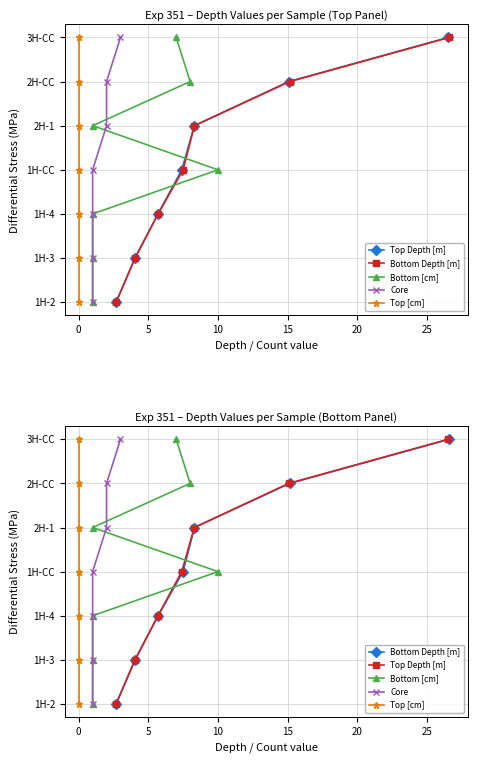

What position from the right is 0?

6